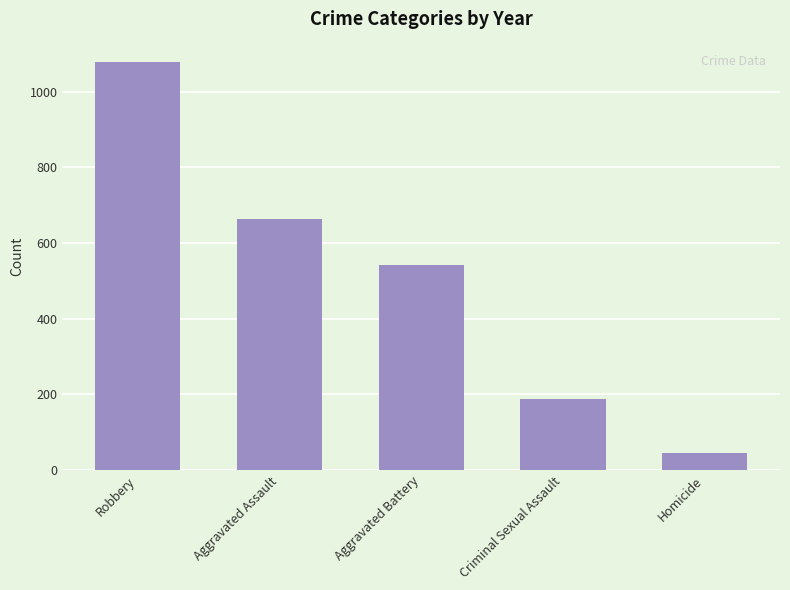

Are the bars horizontal?

No